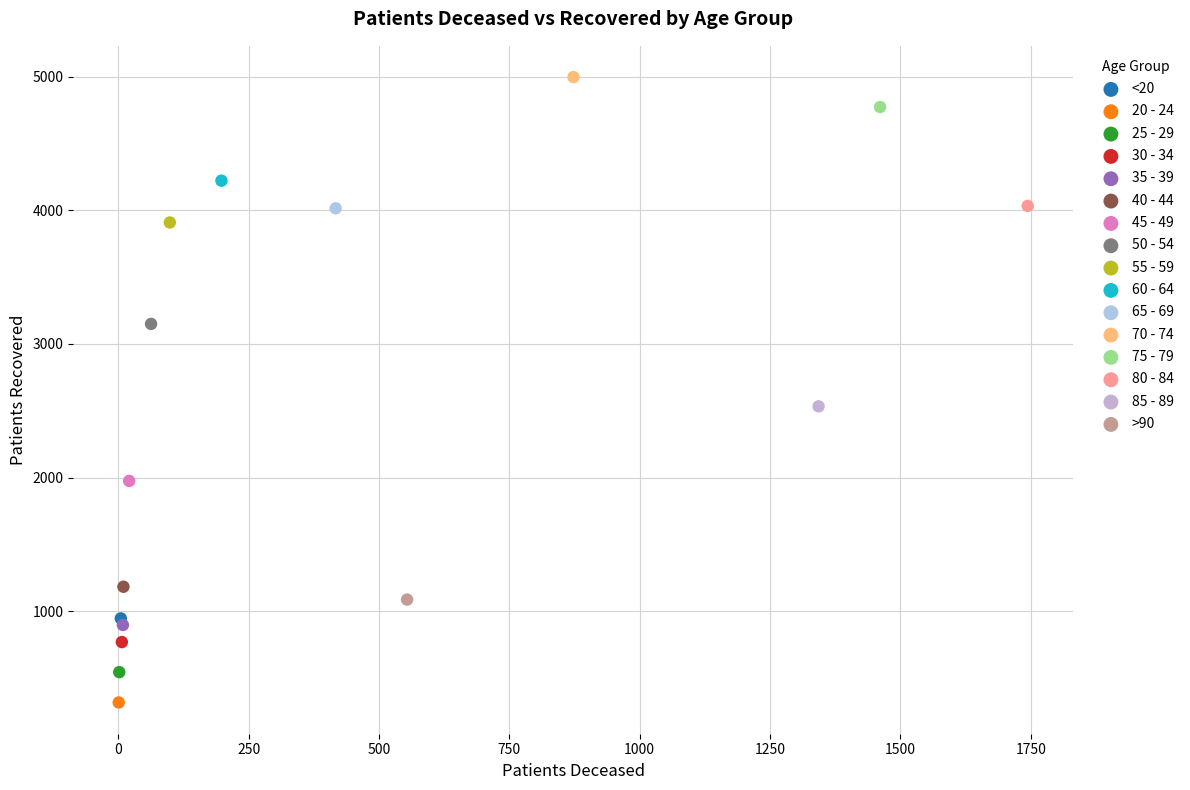

Which series reaches the minimum Y coordinate?

20 - 24